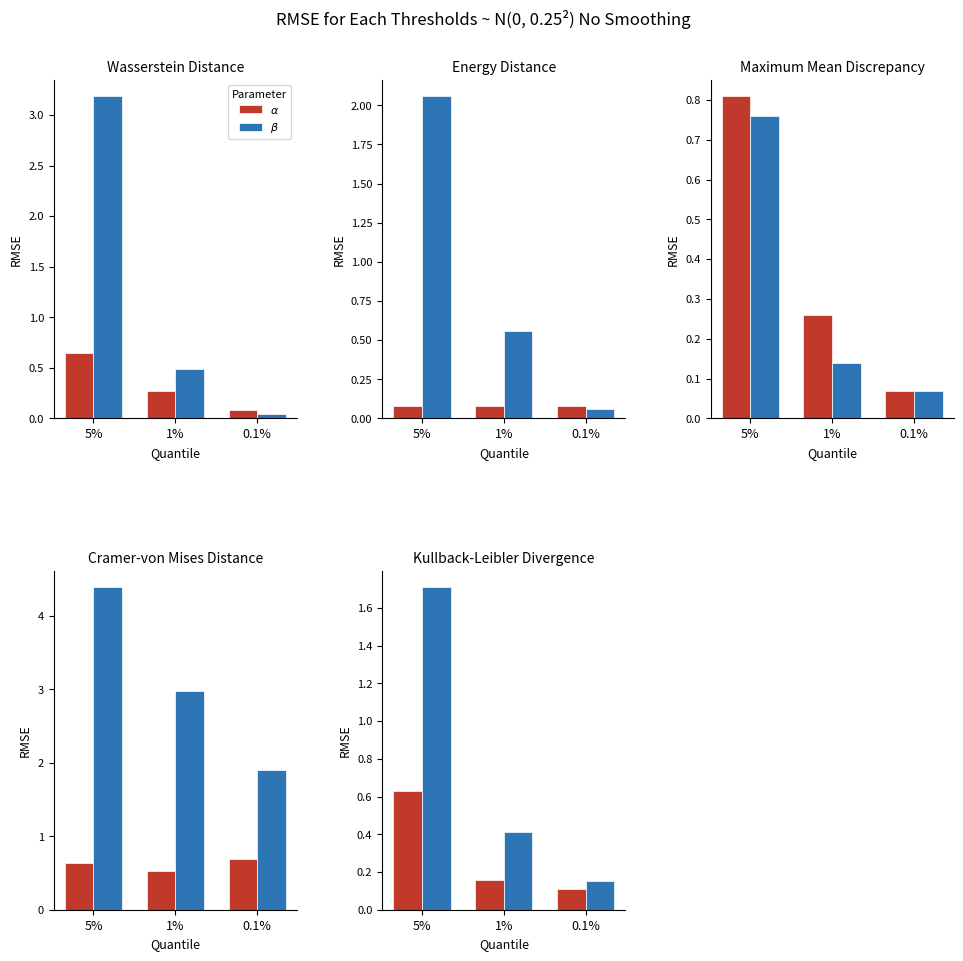

Which series has the largest total across all categories?

$\beta$